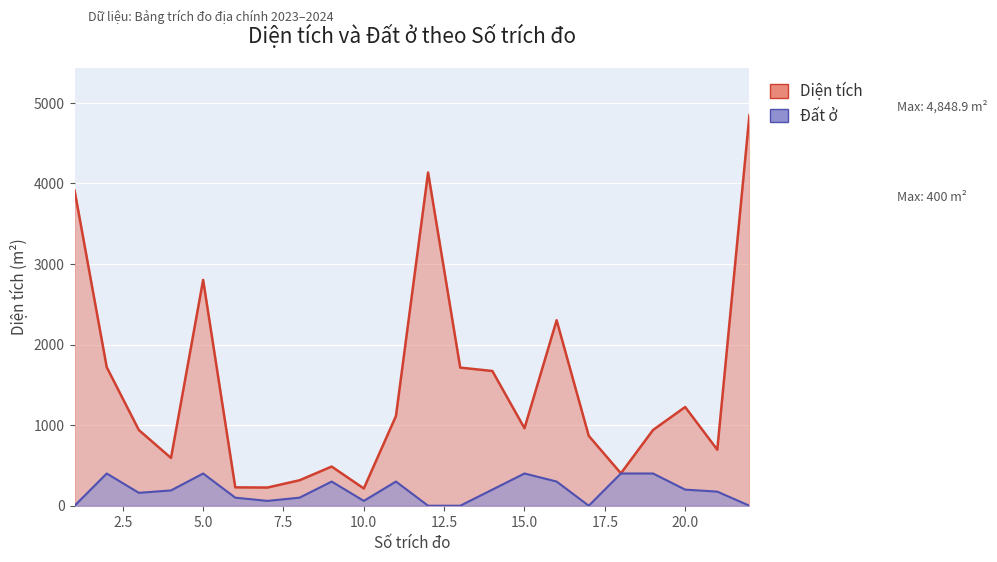

Reading right to left, extract all data points from this chart.

Diện tích: 22=4848.9	21=695.2	20=1225.0	19=940.0	18=402.0	17=866.9	16=2302.1	15=961.7	14=1672.1	13=1714.3	12=4136.0	11=1113.0	10=214.1	9=486.0	8=316.0	7=225.6	6=228.0	5=2802.7	4=592.9	3=939.0	2=1719.2	1=3912.0
Đất ở: 22=0.0	21=175.0	20=200.0	19=400.0	18=400.0	17=0.0	16=300.0	15=400.0	14=200.0	13=0.0	12=0.0	11=300.0	10=60.0	9=300.0	8=100.0	7=60.0	6=100.0	5=400.0	4=190.0	3=160.0	2=400.0	1=0.0